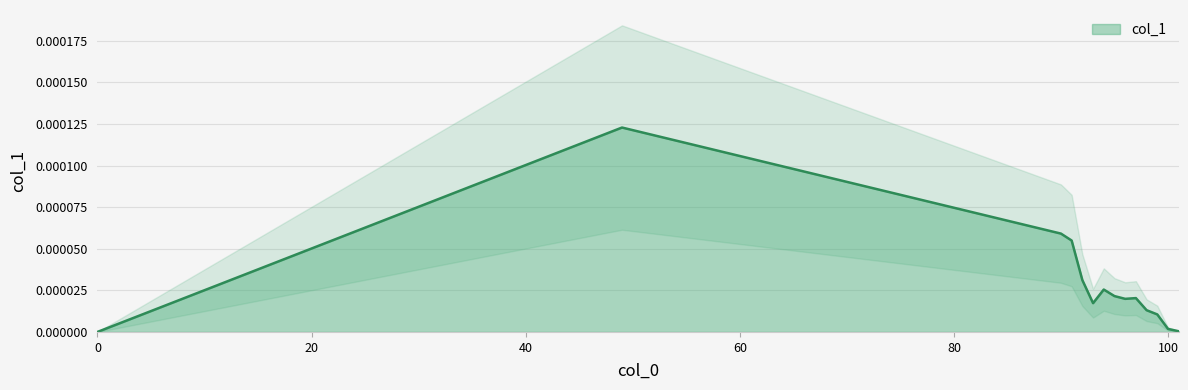

The col_1 series shows 0.0 at 100. True or false?

True